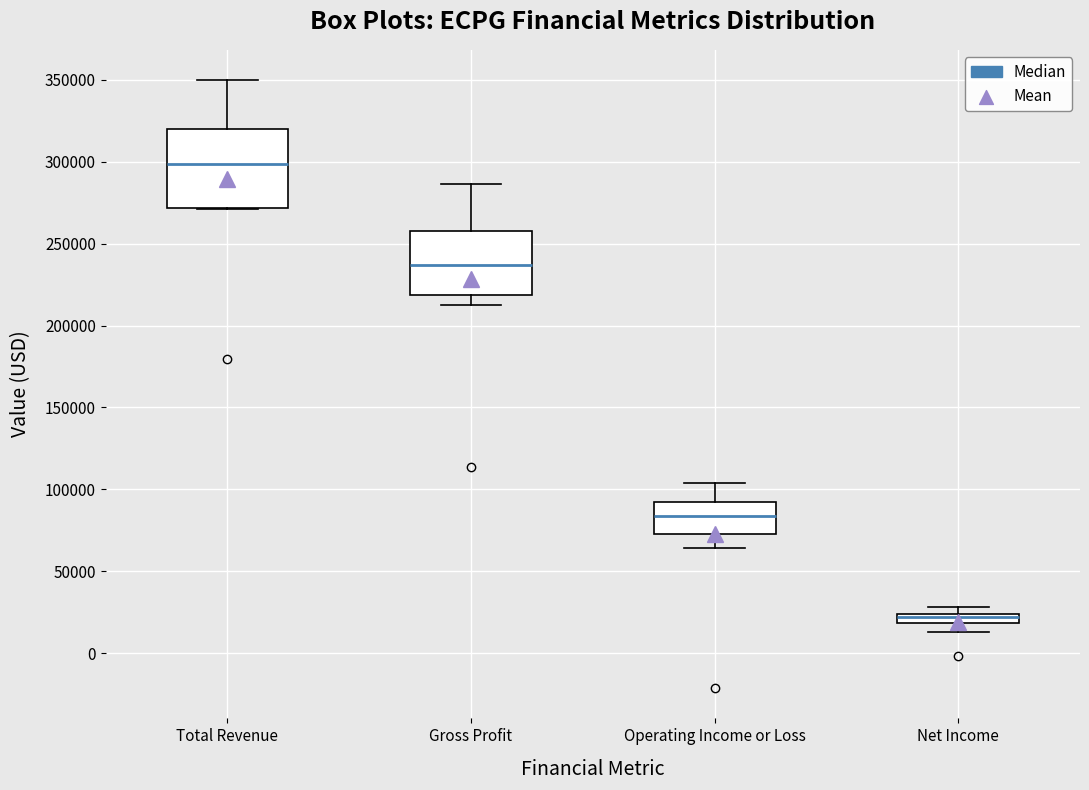

Where does the median line of the box for Gross Profit sit on the y-axis? The values are not printed on the chart, so give them approximately, as read against the axis.

235000